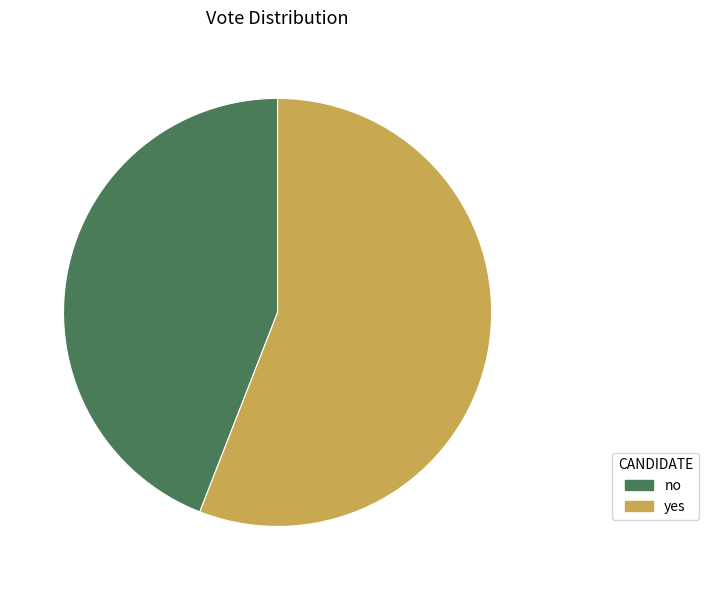

Is the sum of no and yes greater than half?

Yes